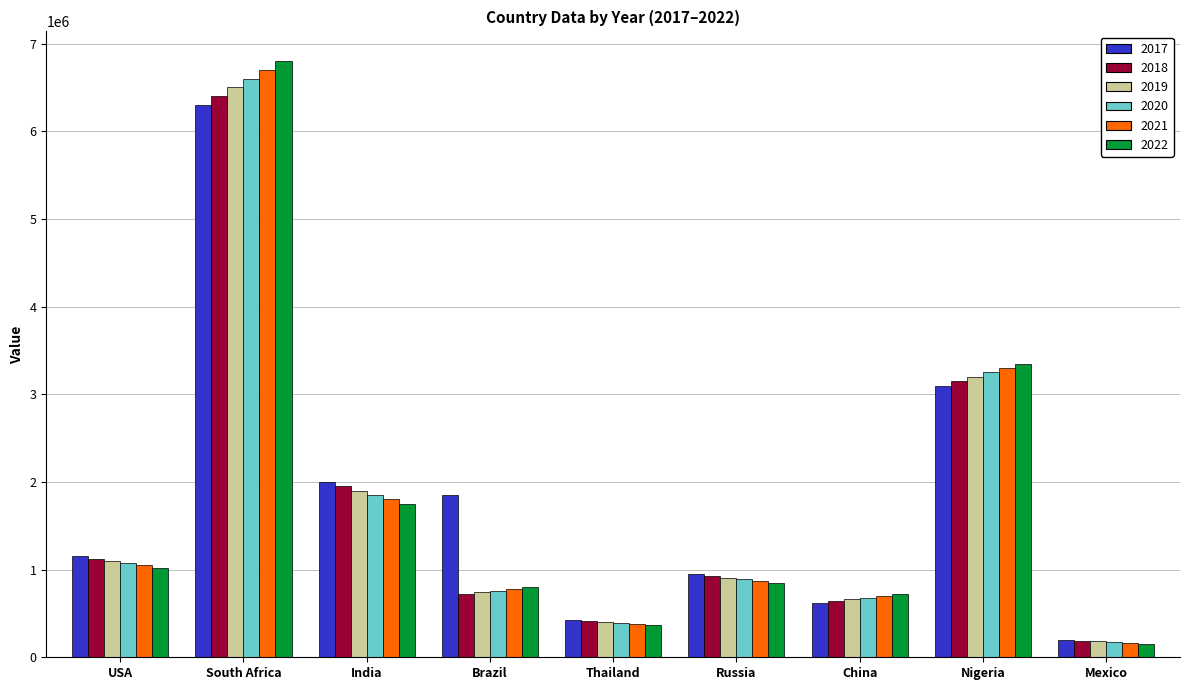

Between Brazil and Thailand, which series saw the biggest shift?

2017